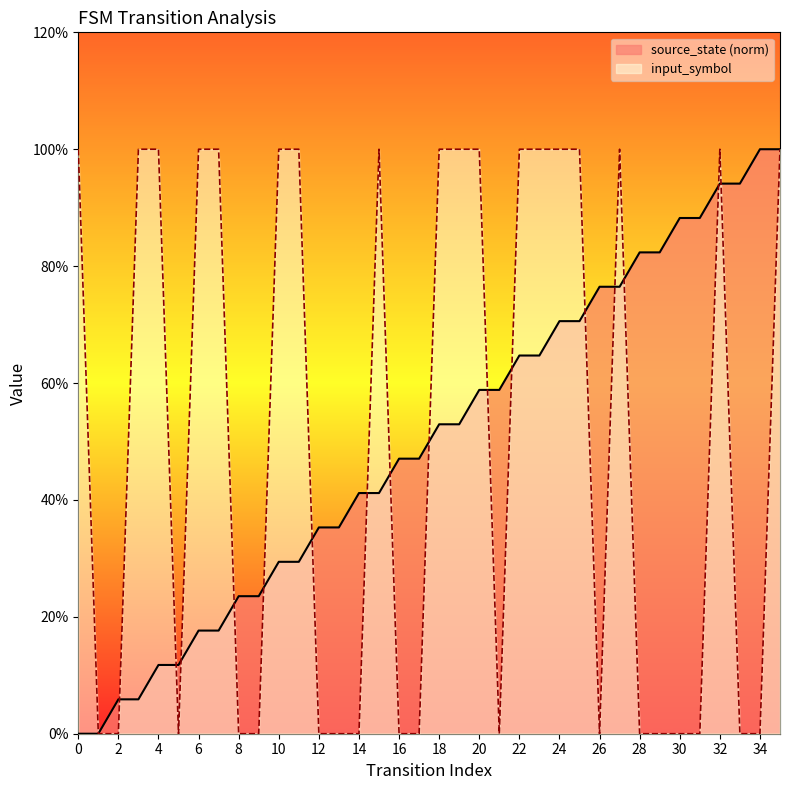

Which series has the largest range (max minus min)?

source_state